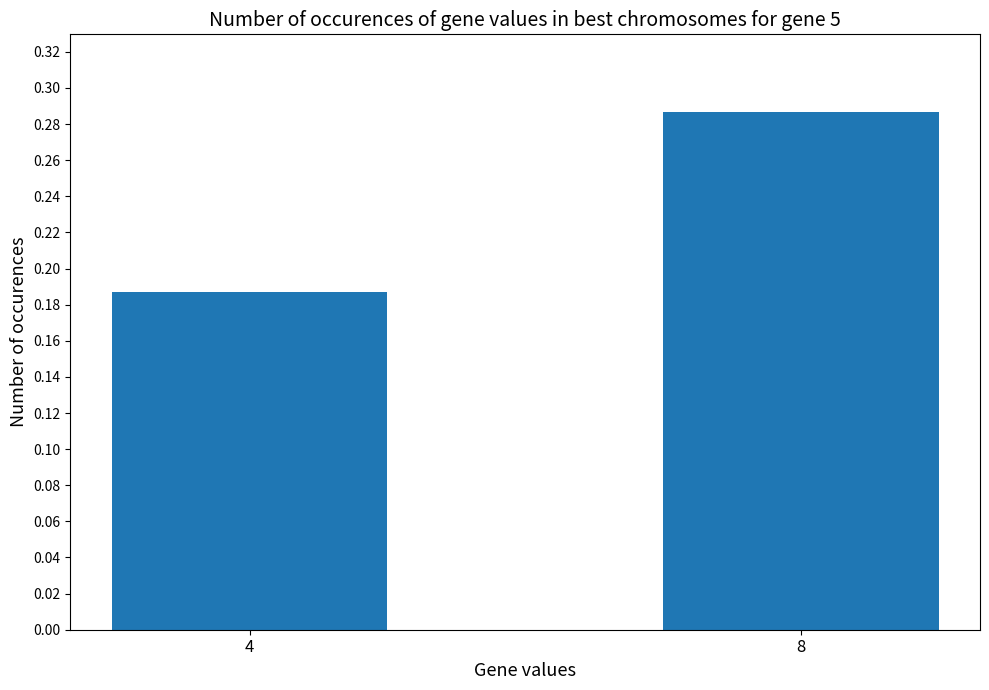

What is the sum of all values?

0.5